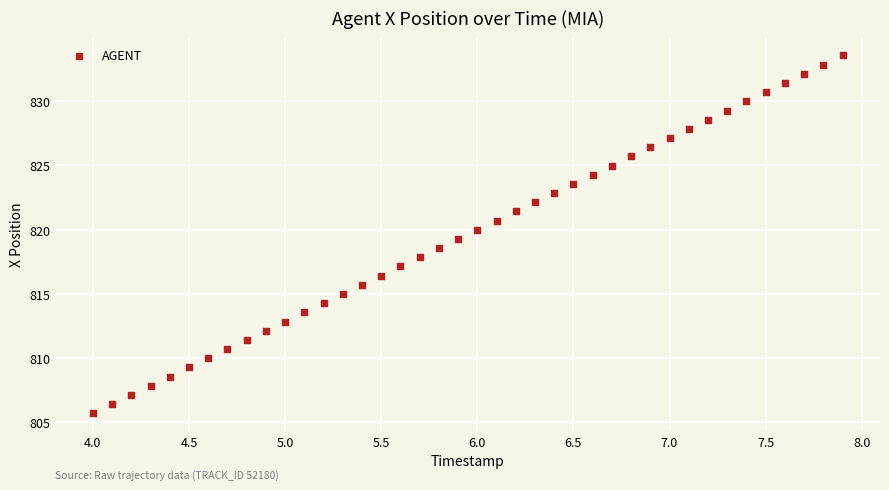

What is the range of X values (max minus min)?

3.9